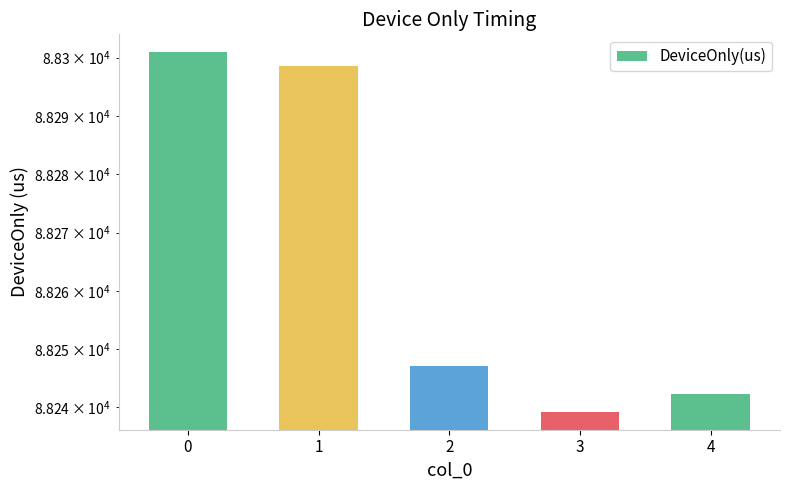

What is the smallest value displayed?

88239.3